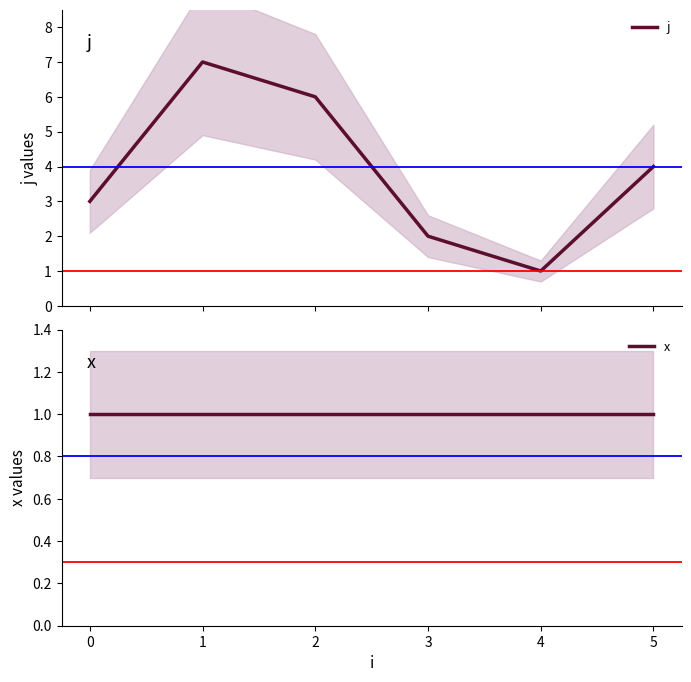

Does the chart have visible grid lines?

No